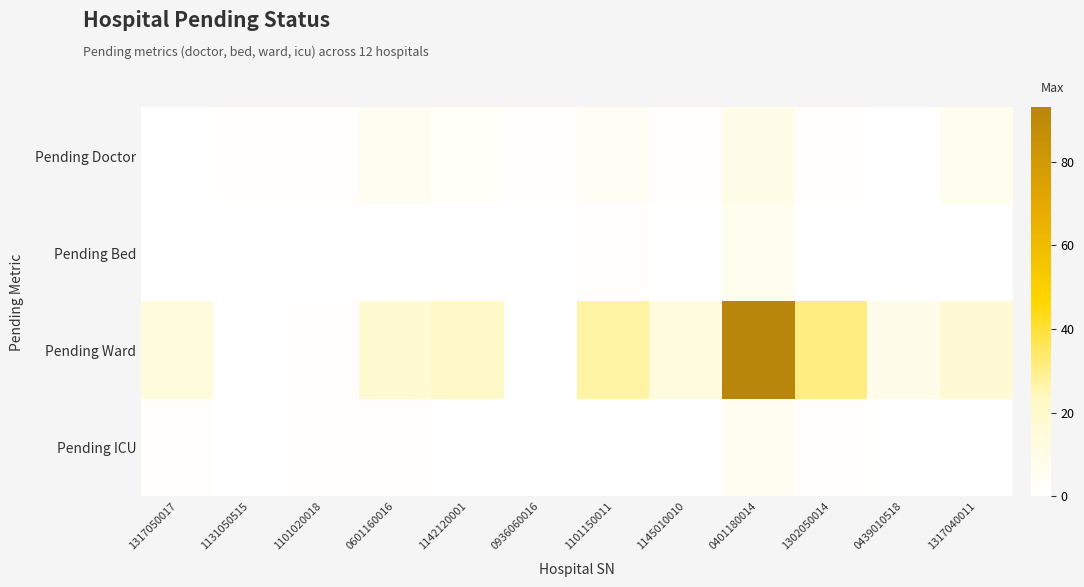

Reading left to right, extract all data points from this chart.

Pending Doctor: 1317050017=0	1131050515=1	1101020018=1	0601160016=5	1142120001=3	0936060016=1	1101150011=4	1145010010=1	0401180014=9	1302050014=1	0439010518=0	1317040011=7
Pending Bed: 1317050017=0	1131050515=0	1101020018=0	0601160016=0	1142120001=0	0936060016=0	1101150011=1	1145010010=0	0401180014=7	1302050014=0	0439010518=0	1317040011=0
Pending Ward: 1317050017=14	1131050515=0	1101020018=1	0601160016=18	1142120001=22	0936060016=0	1101150011=27	1145010010=13	0401180014=93	1302050014=31	0439010518=8	1317040011=17
Pending ICU: 1317050017=2	1131050515=0	1101020018=1	0601160016=1	1142120001=0	0936060016=0	1101150011=0	1145010010=0	0401180014=5	1302050014=2	0439010518=0	1317040011=0